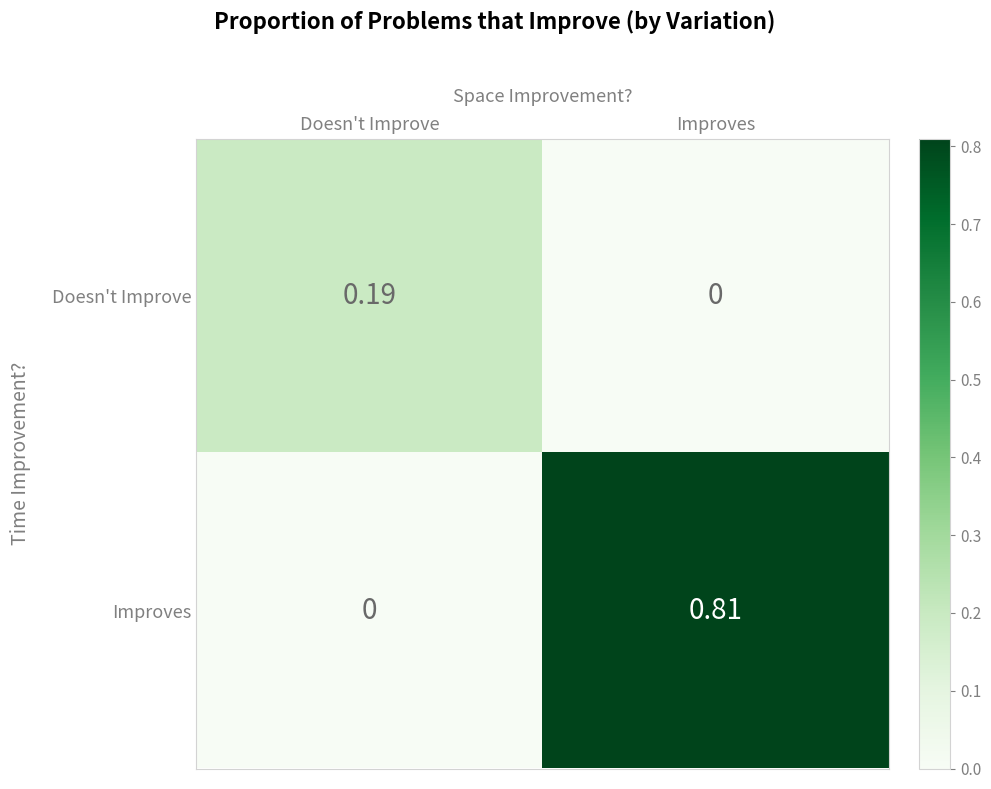

At which label is Improves closest to 0?

Doesn't Improve